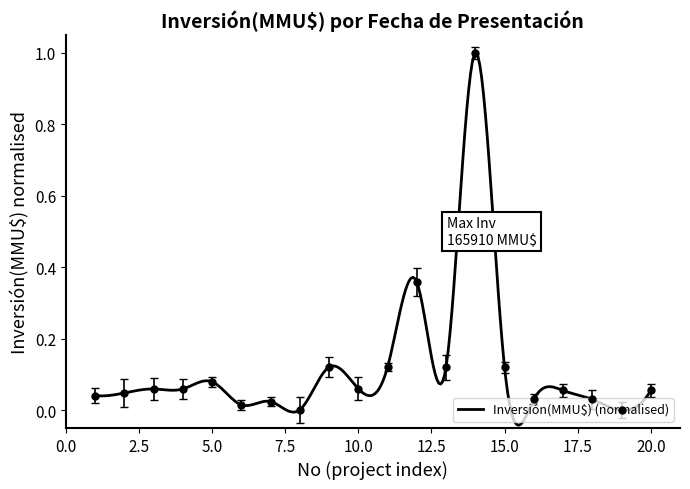

Is it true that the value at 07/09/2017 is 0.0?

False